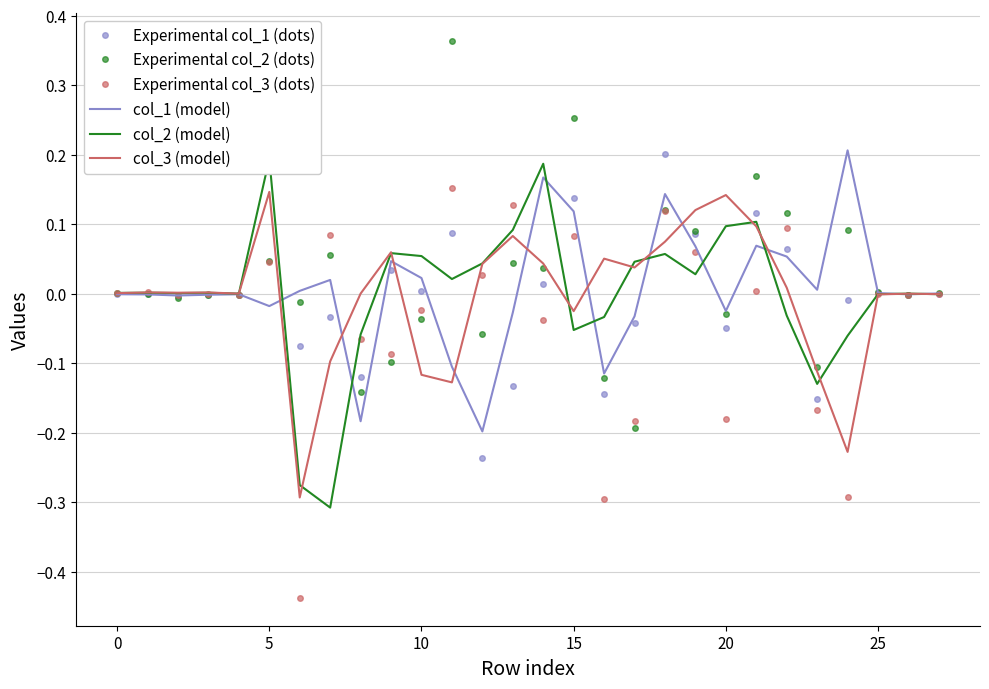

Count the number of categories in the chart.

28